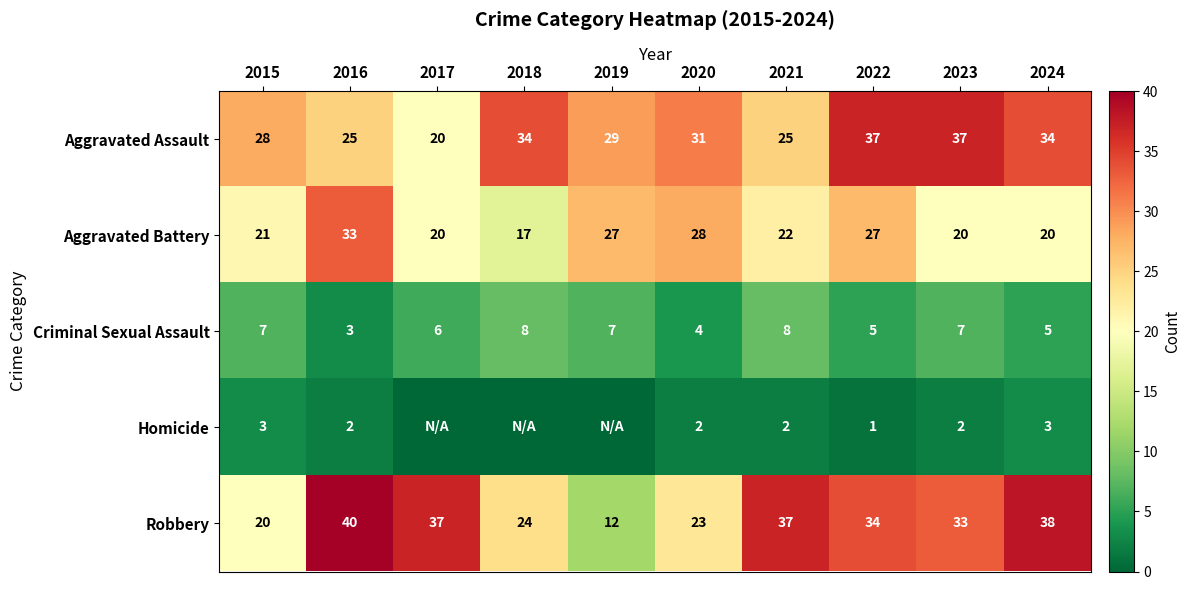

What is the sum of all Criminal Sexual Assault values?

60